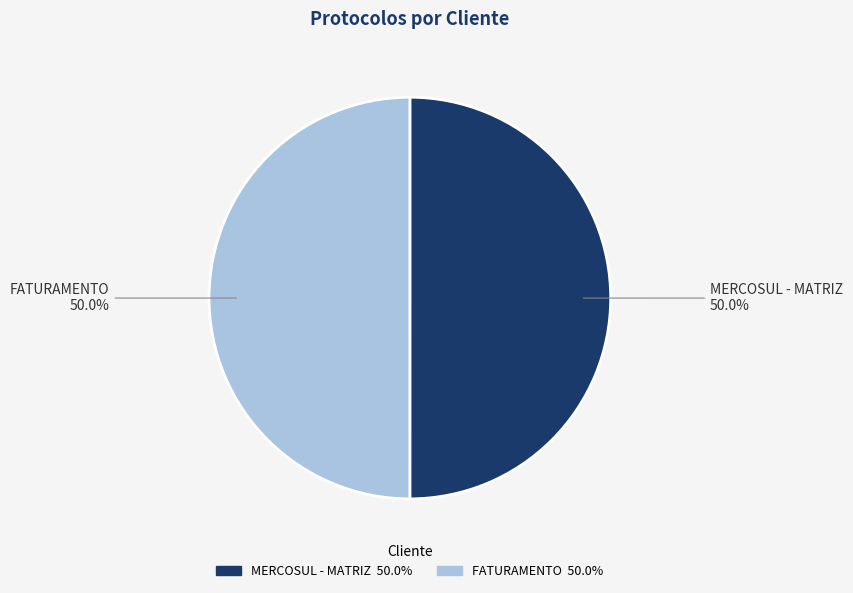

How much of the chart is everything except MERCOSUL - MATRIZ?

50.0%